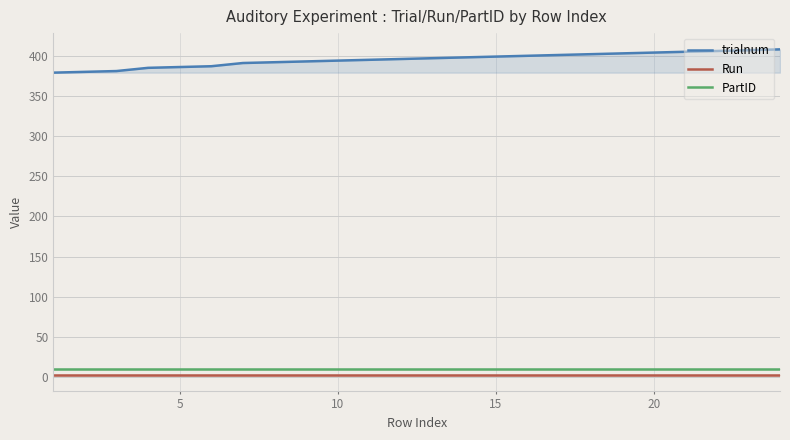

Which series has the largest range (max minus min)?

trialnum